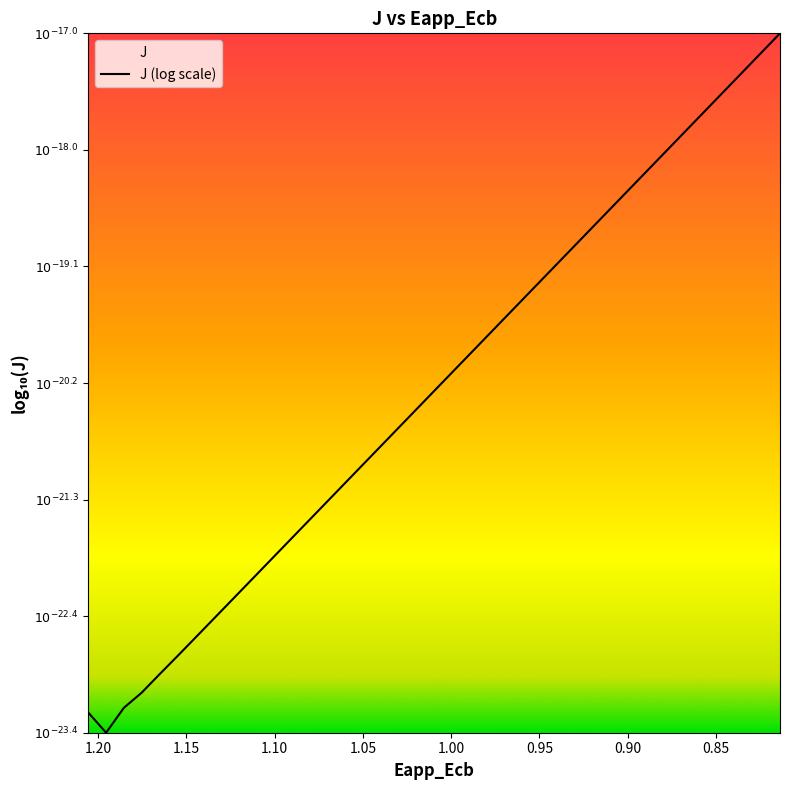

Count the number of data series in this chart.

1